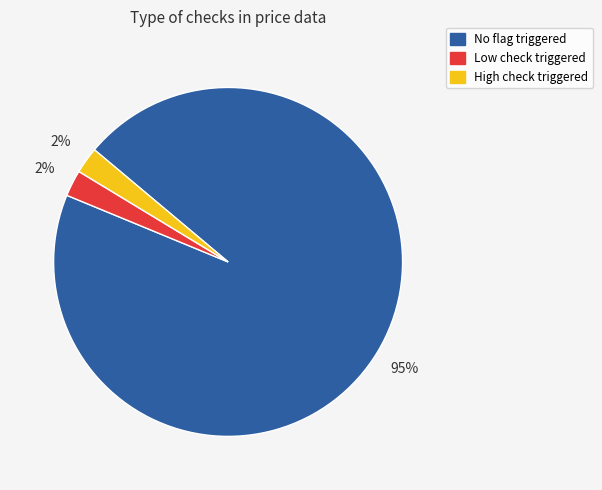

Does any single category account for the majority?

Yes